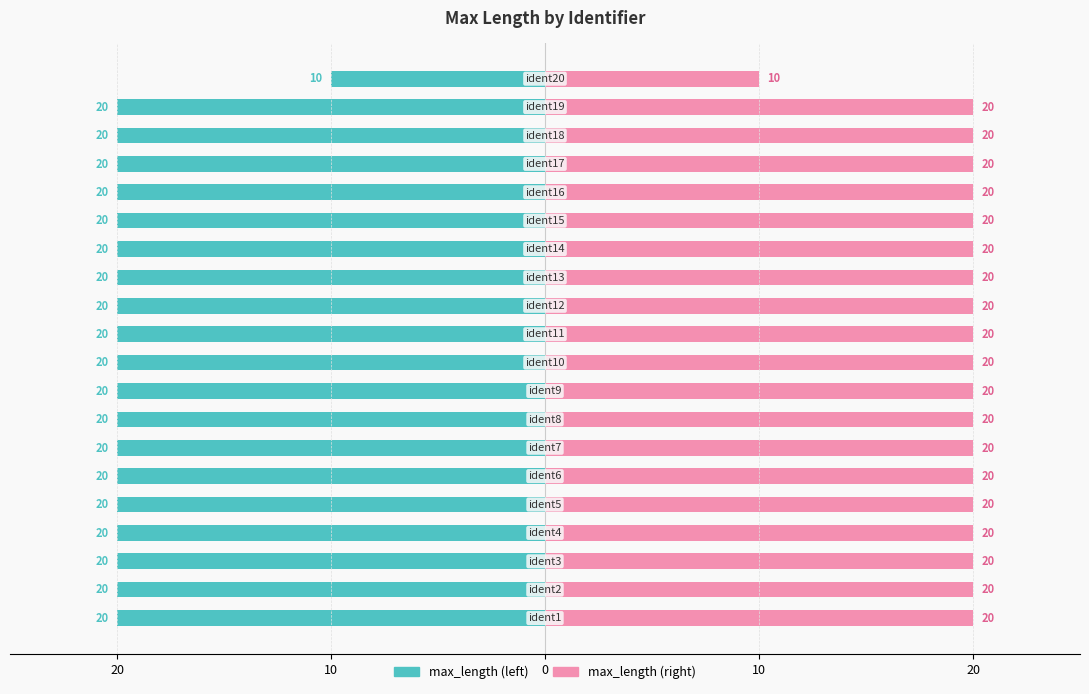

What is the greatest value displayed?

20